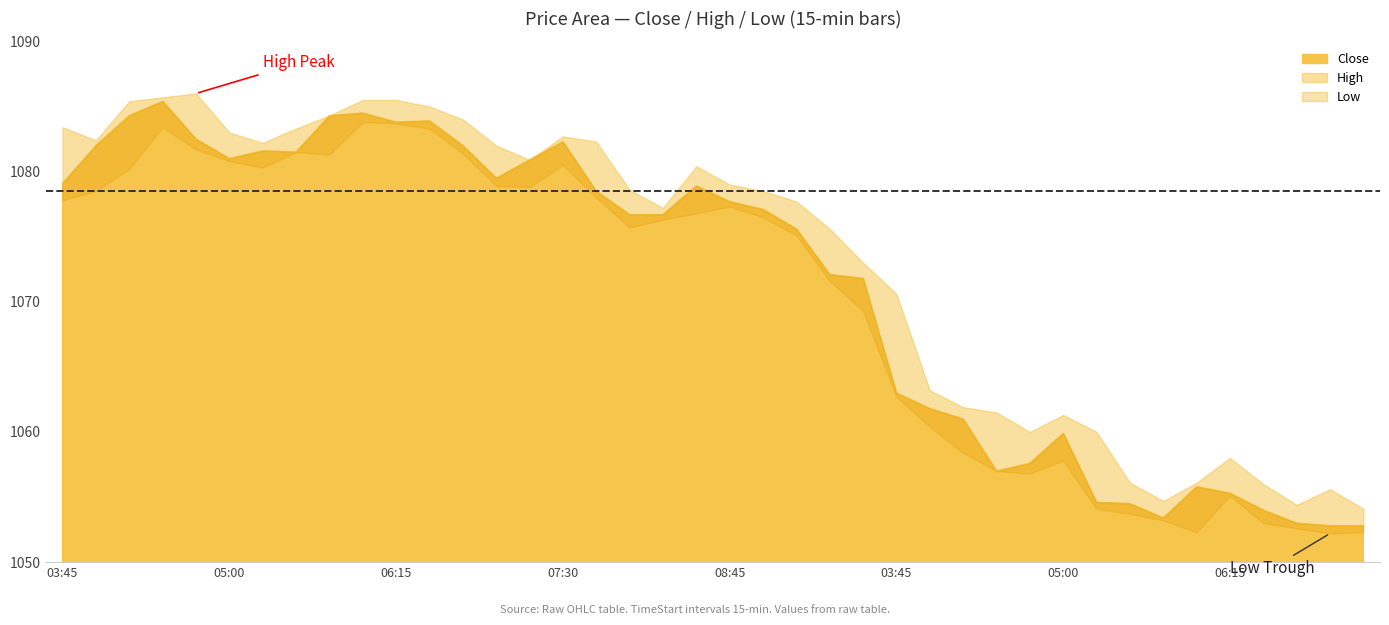

What is the difference between the Close values at 2025-08-22 06:30 and 2025-08-22 05:30?

0.5